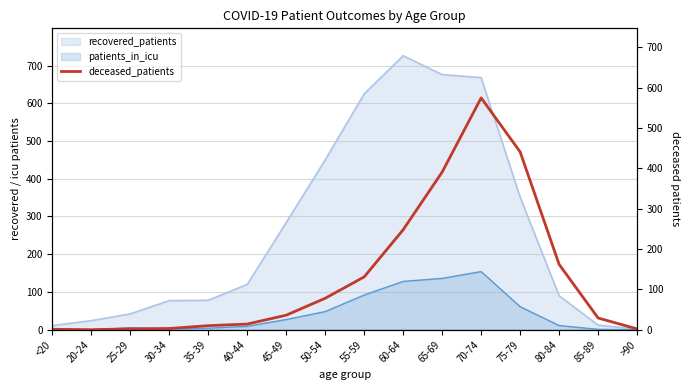

The recovered_patients series shows 90 at 80-84. True or false?

True